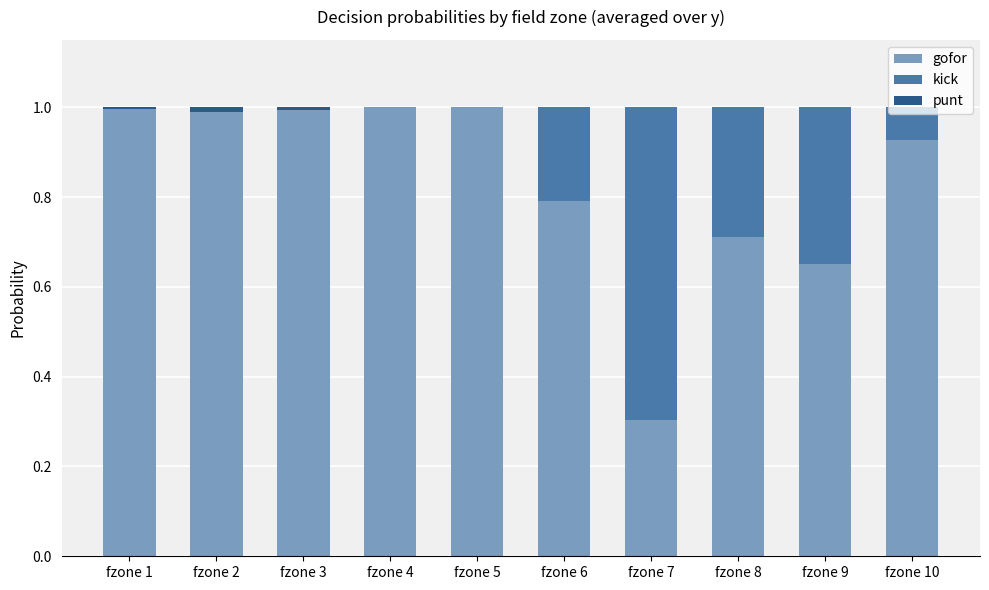

True or false: gofor has a value of 0.7 at fzone 4.

False